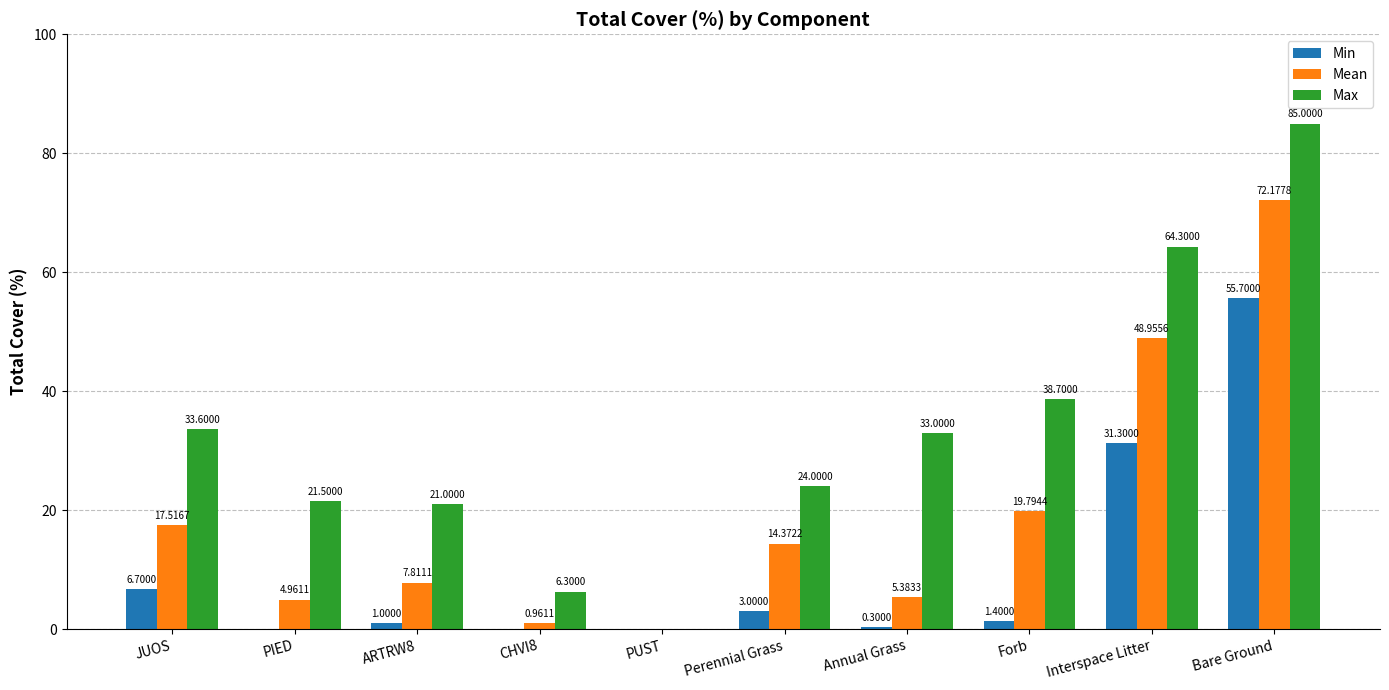

How many values in Max are above zero?

9